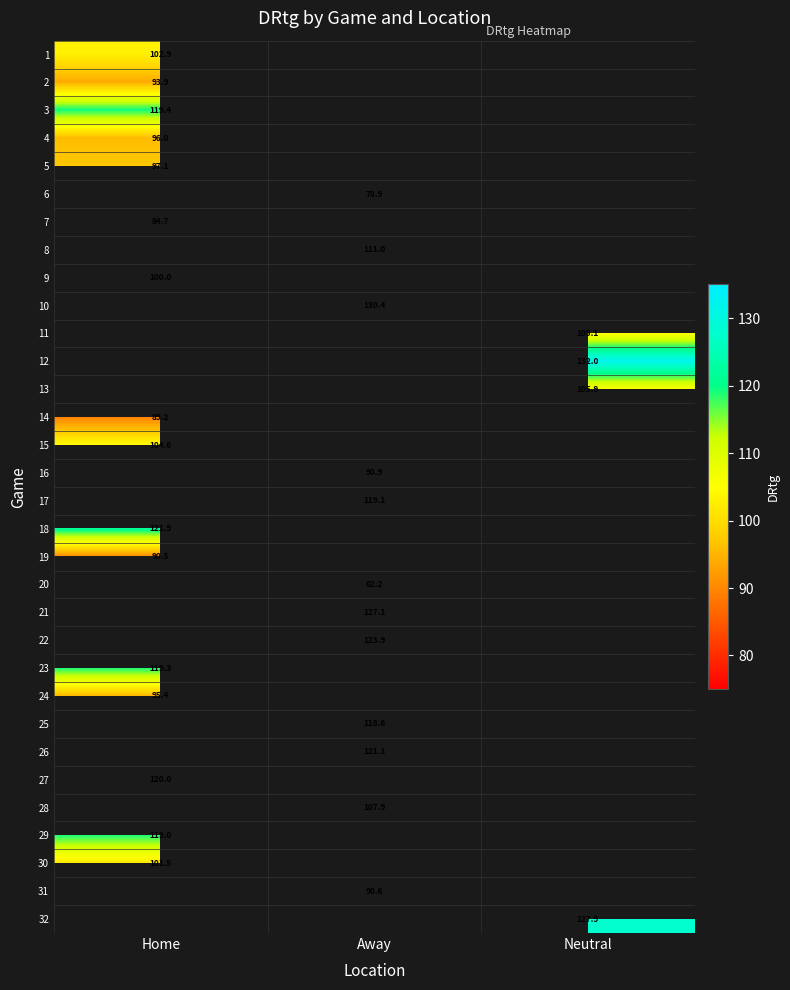

What is the smallest value displayed?

78.9